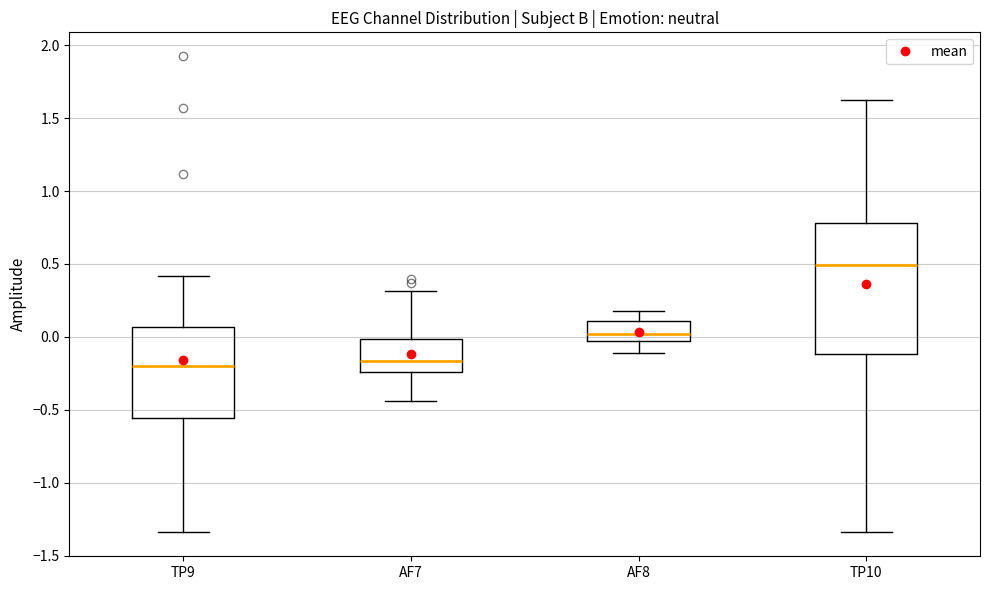

Reading left to right, read every box against the y-axis: the position of its median line, the range the box covers, and the ends of its whiskers. The values are not printed on the chart, so give them approximately, as read against the axis.

TP9: median -0.20, box -0.55 to 0.05, whiskers -1.35 to 0.40
AF7: median -0.15, box -0.25 to 0.00, whiskers -0.45 to 0.30
AF8: median 0.00, box -0.05 to 0.10, whiskers -0.10 to 0.20
TP10: median 0.50, box -0.10 to 0.80, whiskers -1.35 to 1.65